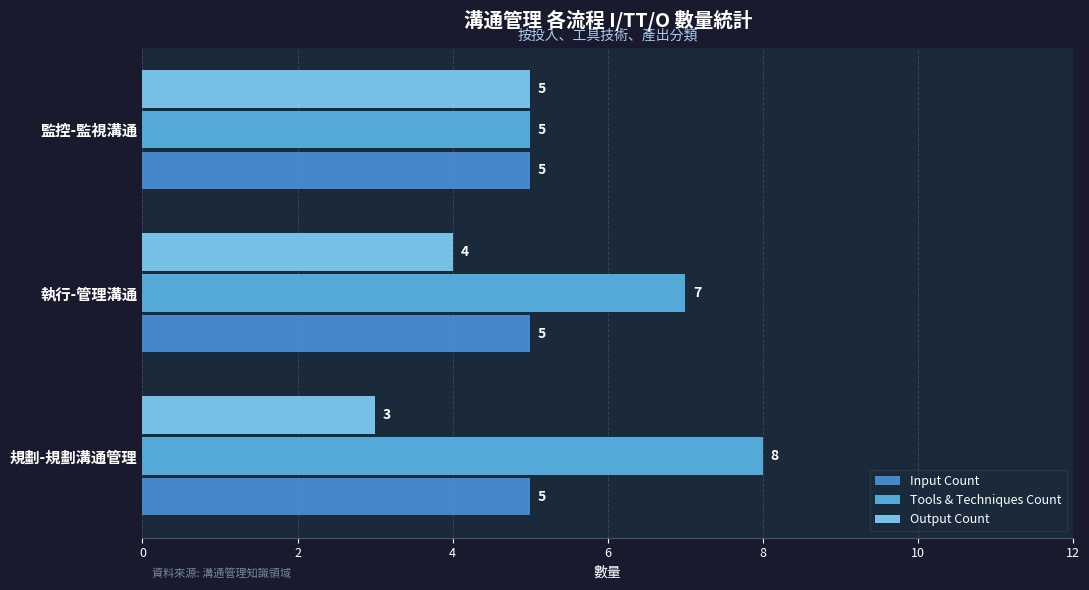

What is the average value of the Tools & Techniques Count series?

7